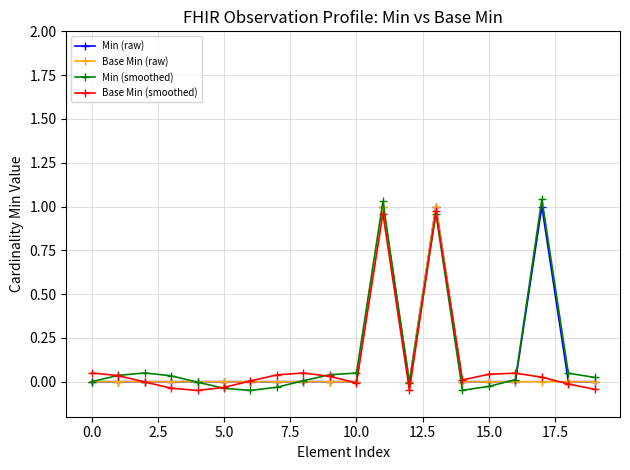

How many categories are shown in the chart?

20